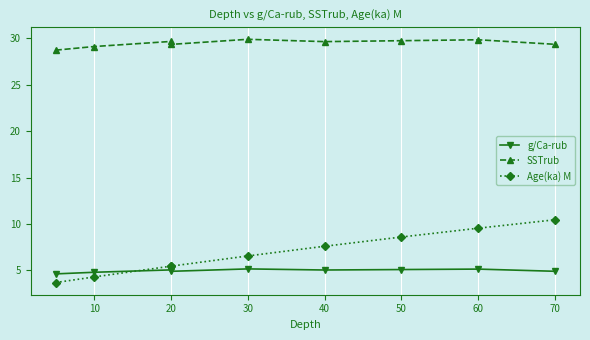

True or false: SSTrub and g/Ca-rub intersect in this chart.

False